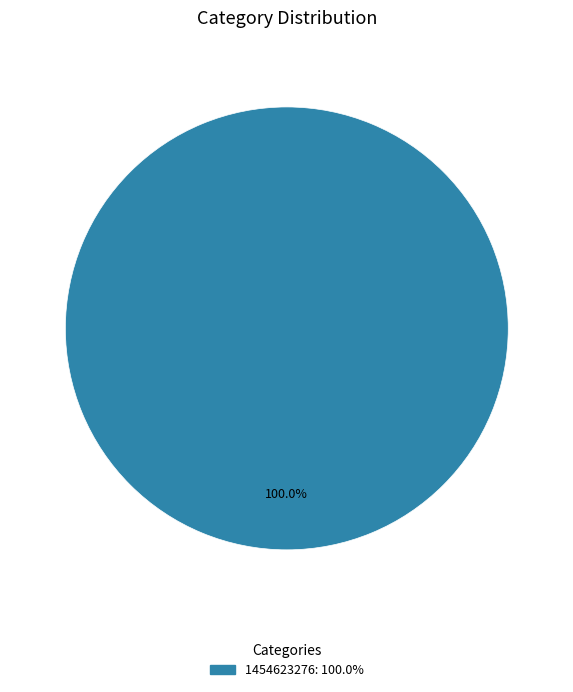

Is there a majority slice in this chart?

Yes